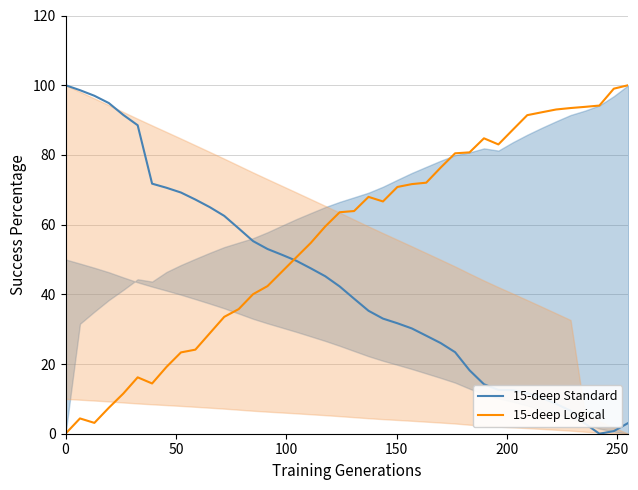

True or false: 15-deep Logical and 15-deep Standard cross at least once.

True